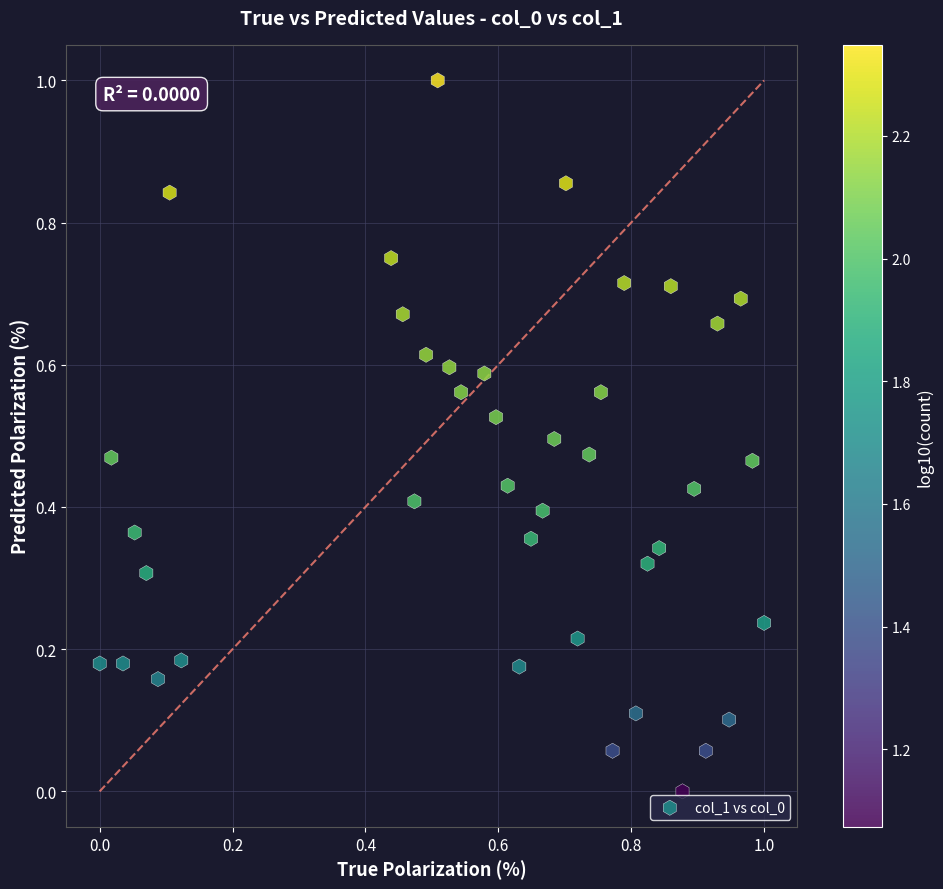

What is the range of X values (max minus min)?

1.0